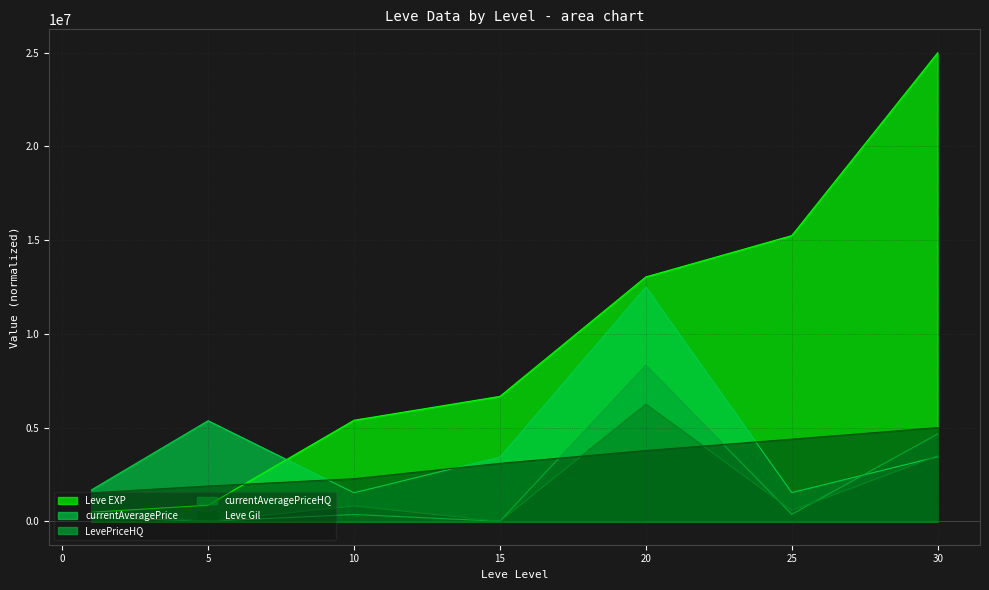

Which series ends up on top after the final intersection of Leve Gil and currentAveragePriceHQ?

Leve Gil